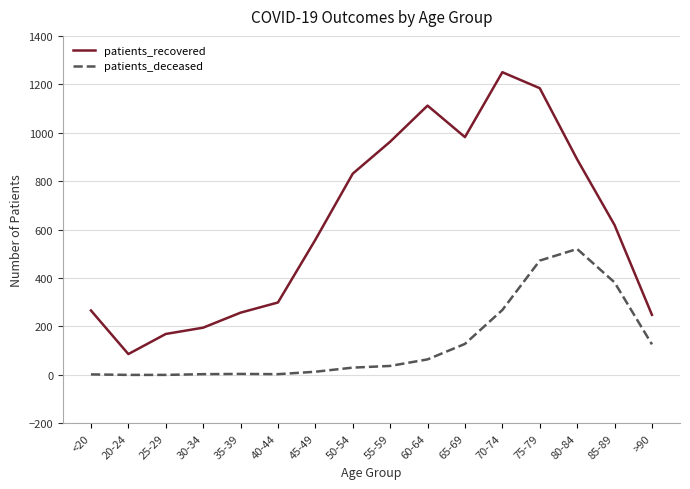

What is the approximate value of patients_recovered at 55-59, to the nearest 50?

950